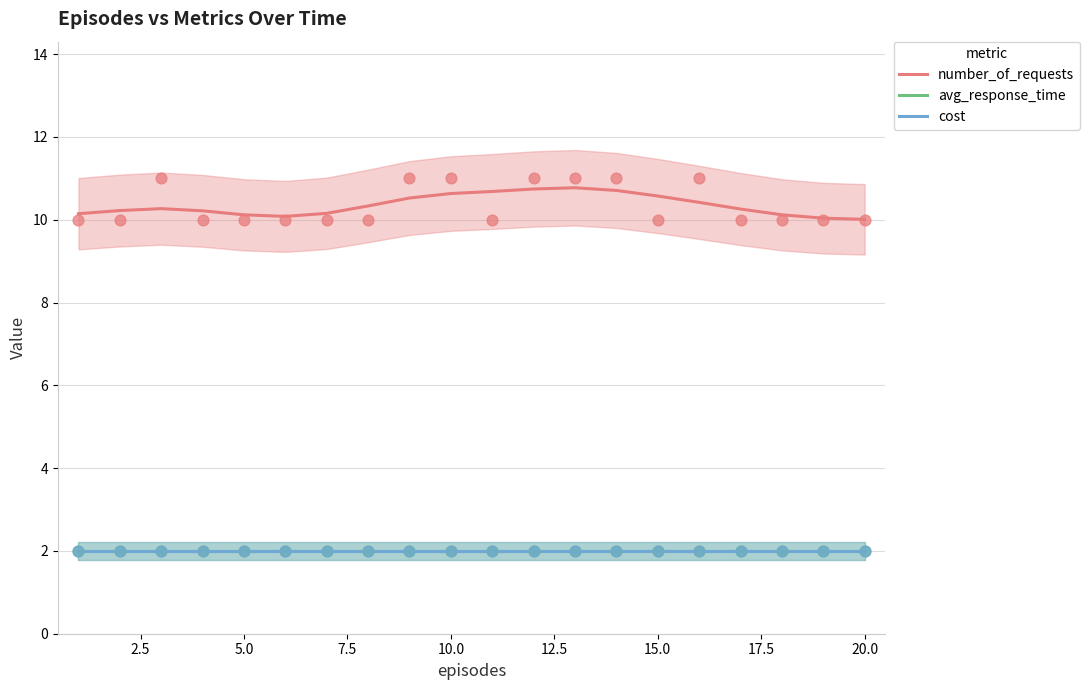

What is the total value across all series at 12.5?

14.1